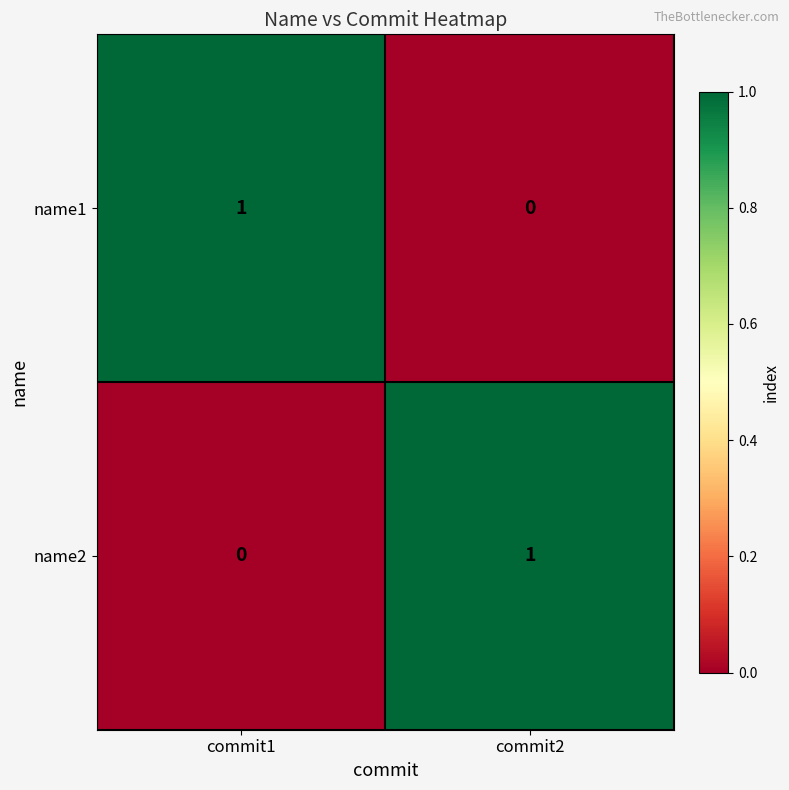

Where is name2 nearest to the value 0?

commit1